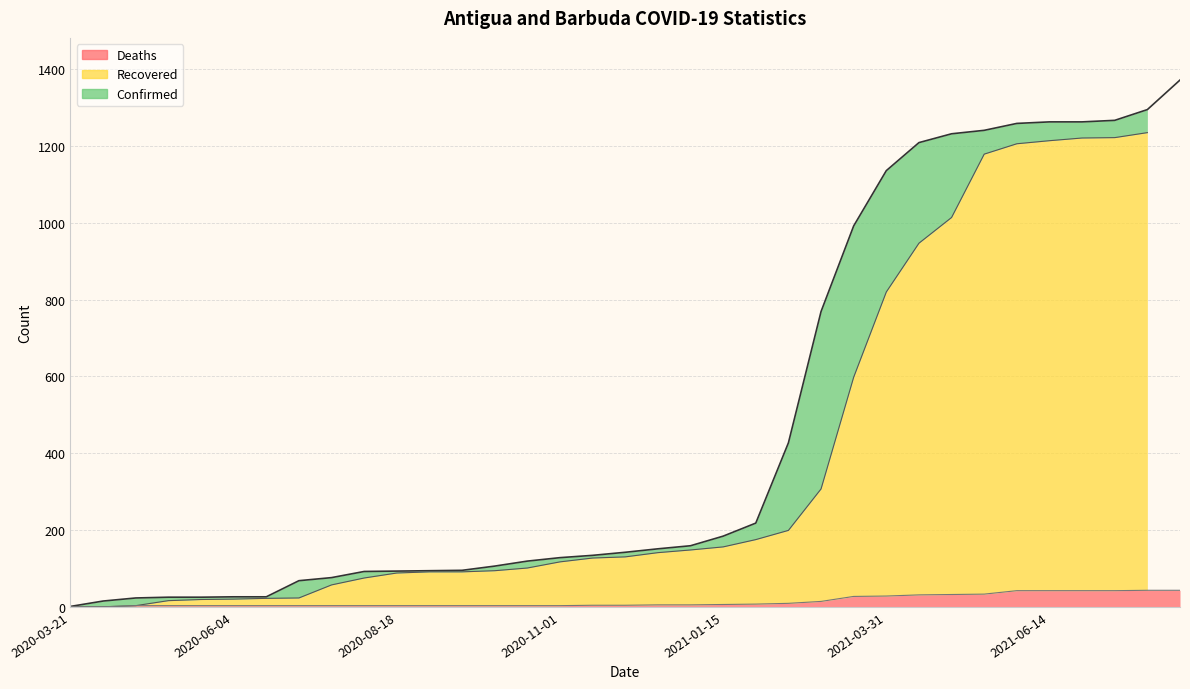

Where does the Deaths series first go above 4?

2020-12-16